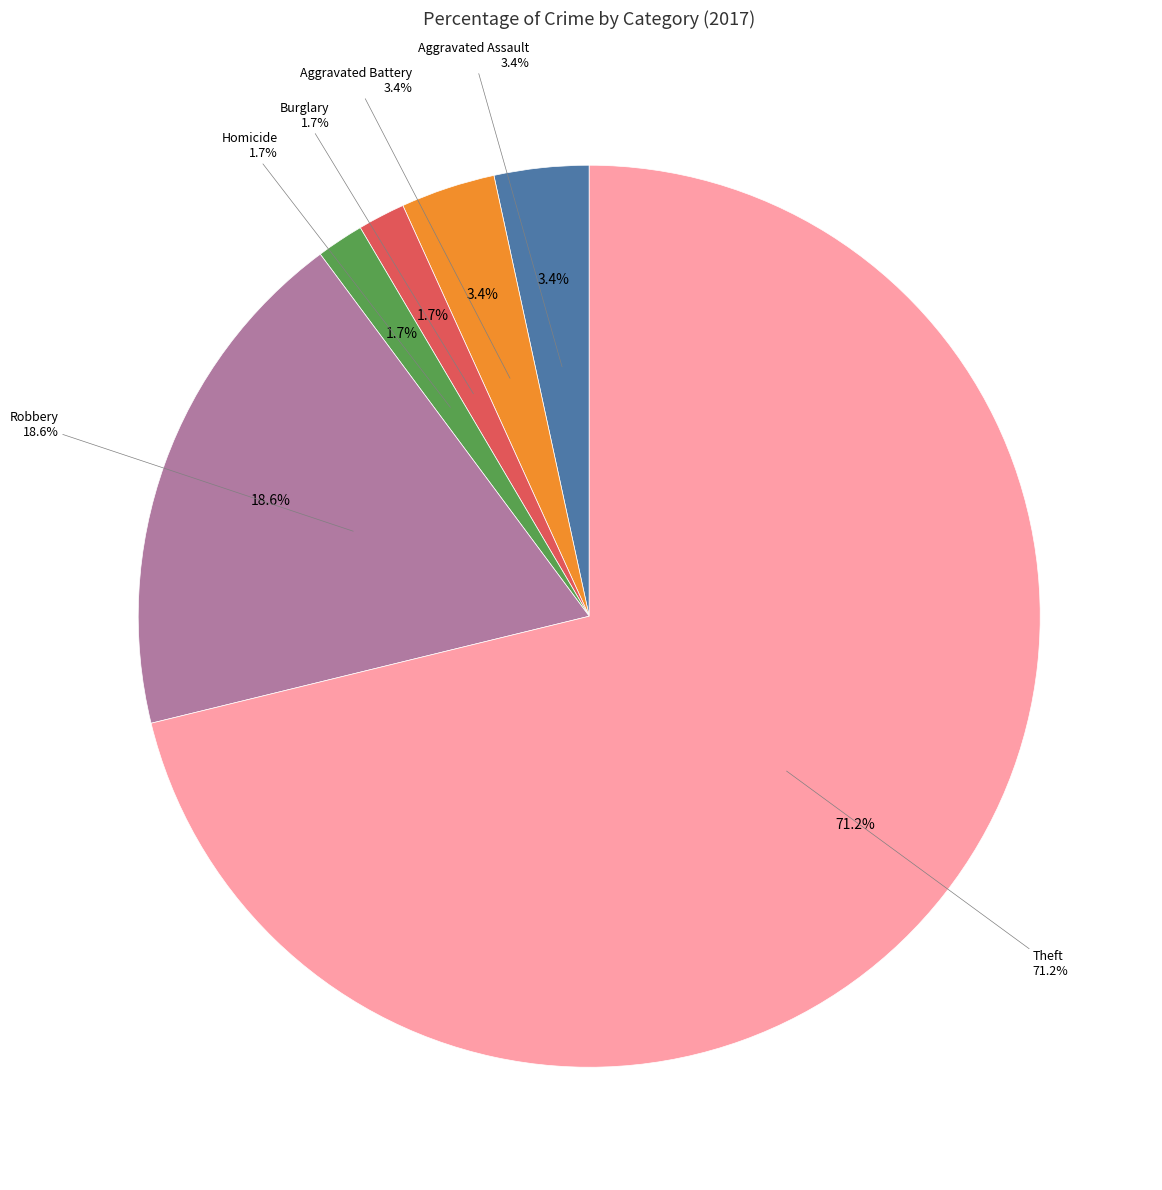

Does Theft represent more than half of the total?

Yes